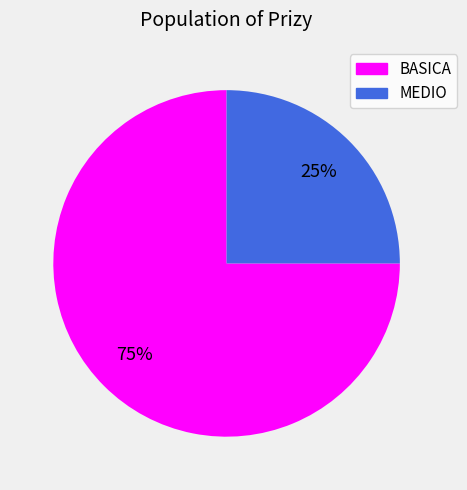

What is the ratio of the value at MEDIO to the value at BASICA?

0.3